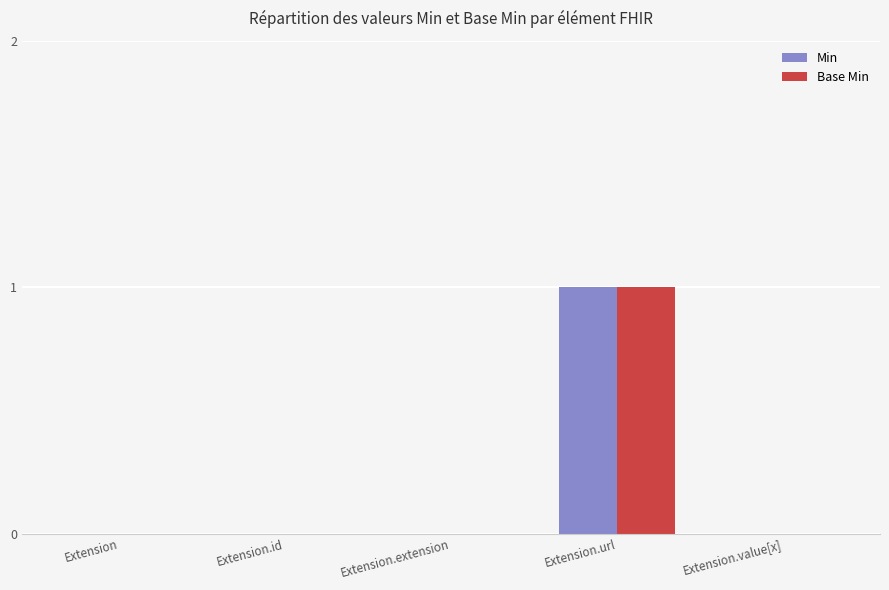

At which category does the chart reach its peak across all series?

Extension.url